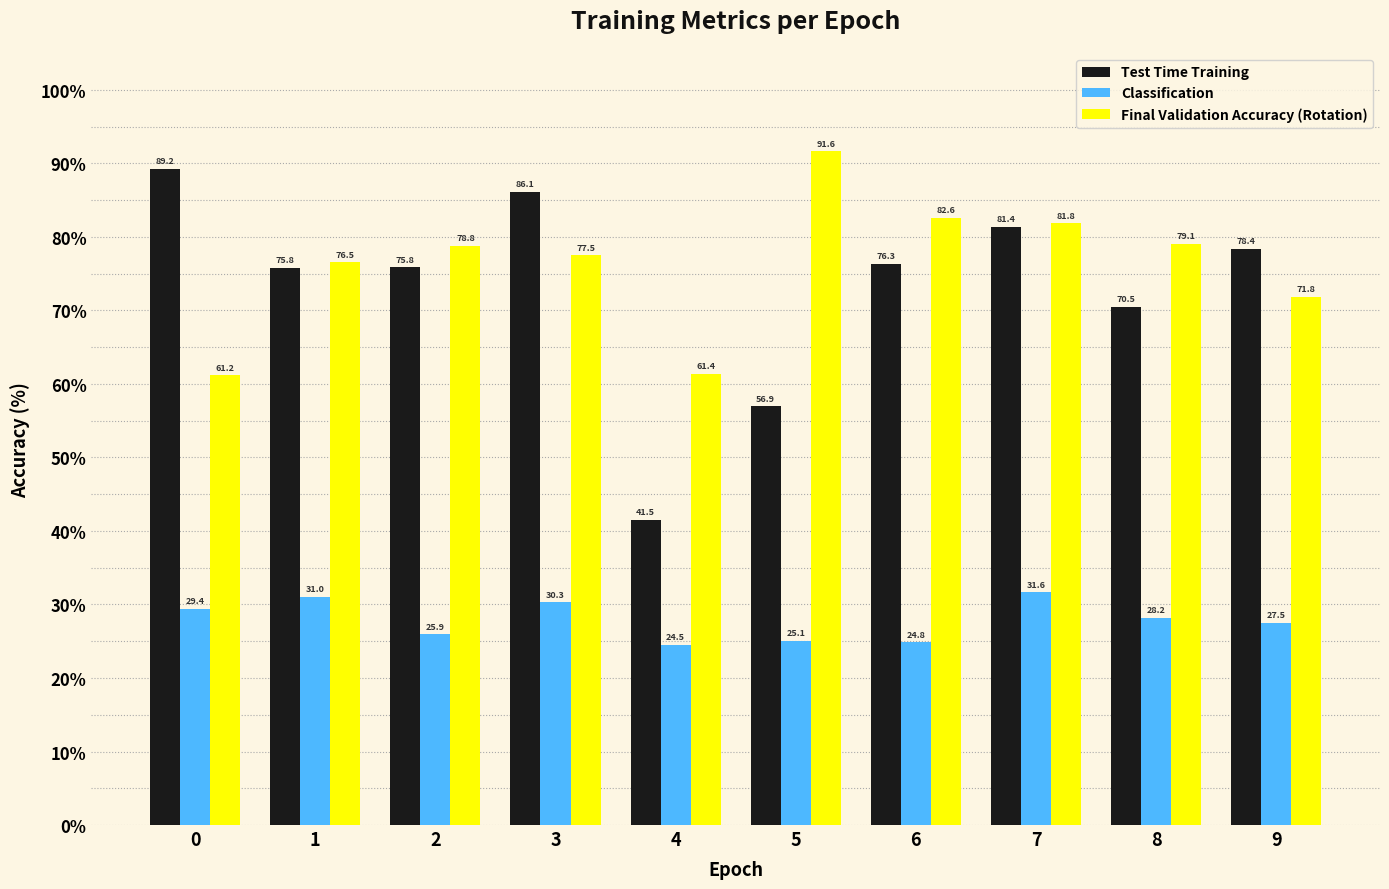

True or false: Final Validation Accuracy (Rotation) has a value of 86.0 at 4.

False